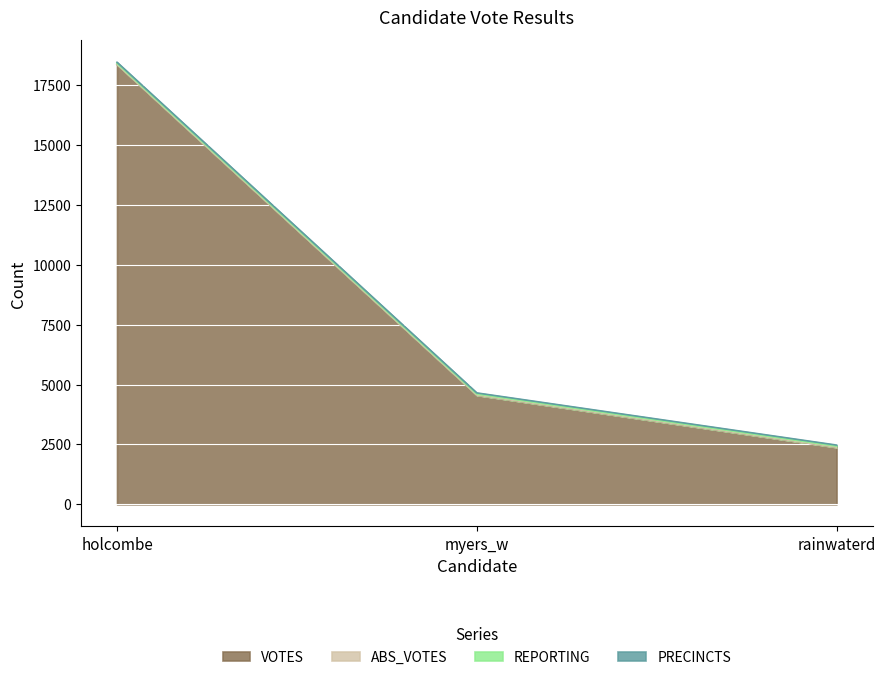

What is the label of the 3rd point from the left?

rainwaterd